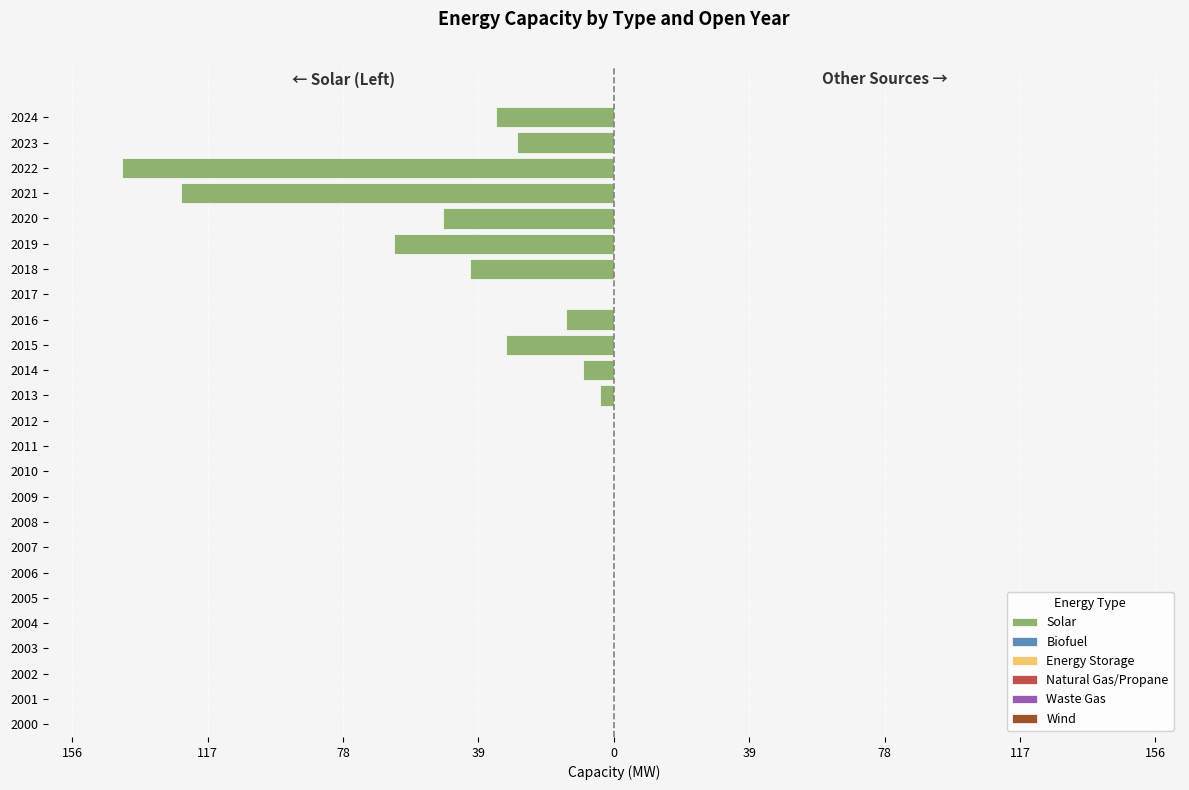

Are the bars horizontal?

Yes